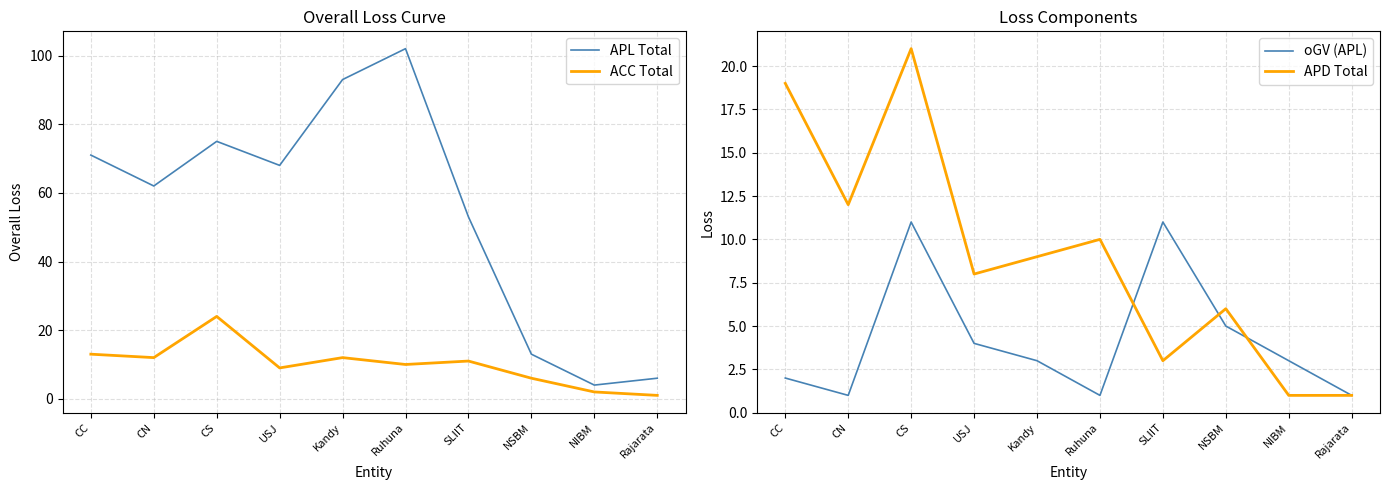

Is the value of oGV (APL) at USJ greater than the value of ACC Total at CS?

No